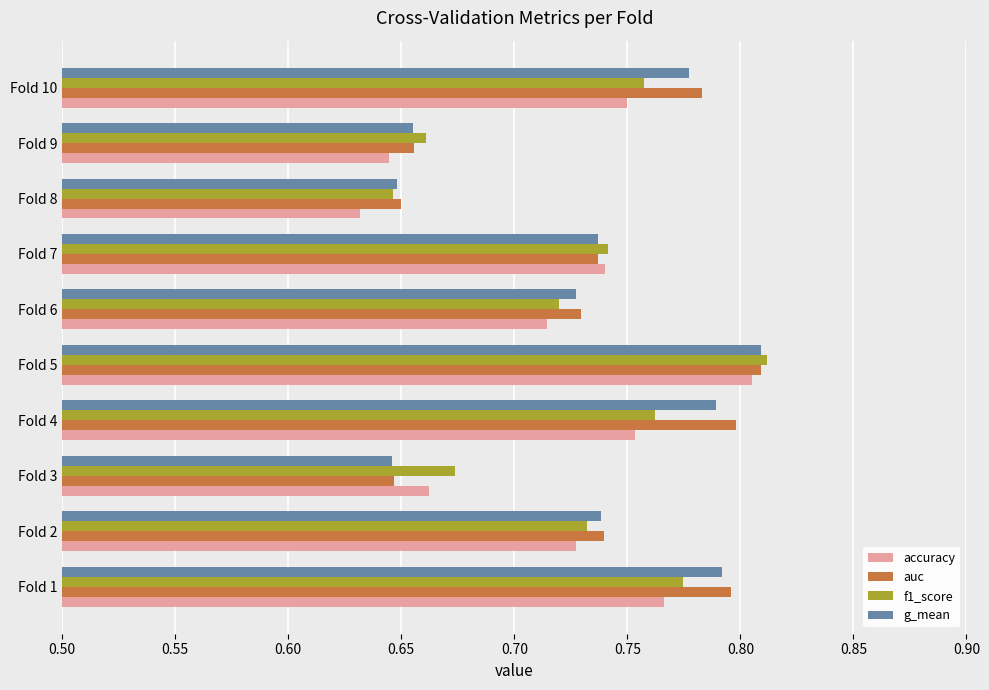

Which series has the widest spread of values?

accuracy